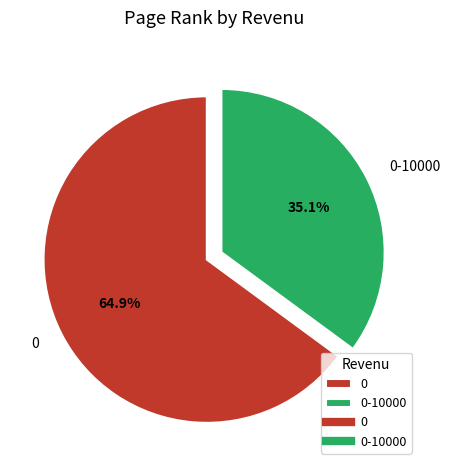

Is it true that 0-10000 is 49% of the pie?

False